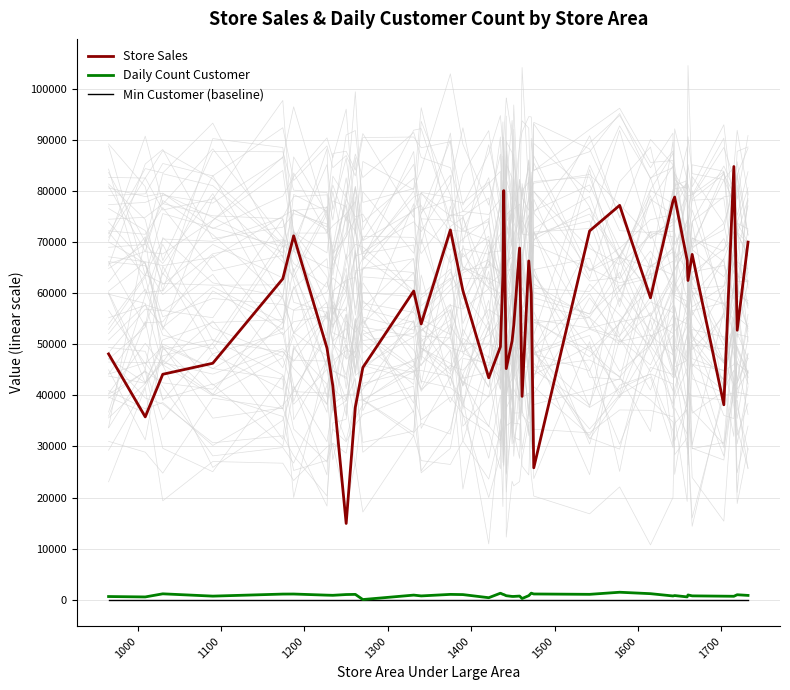

The value of Store Sales at 1500 is 83968. True or false?

False